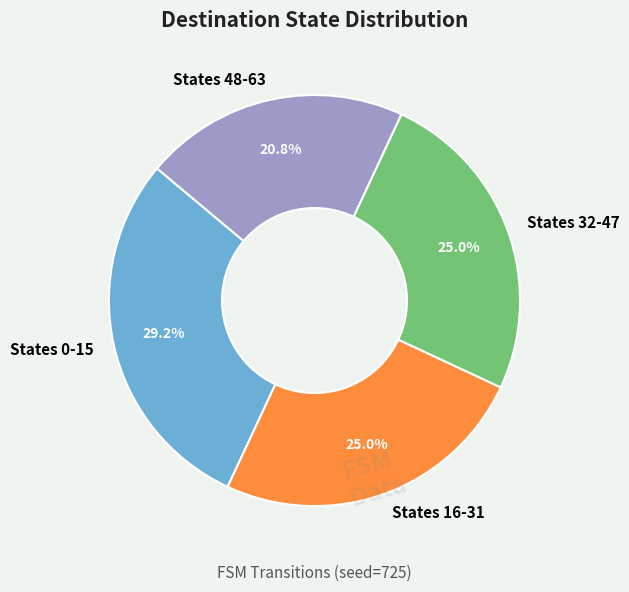

To the nearest percent, what is the average slice percentage?

25%